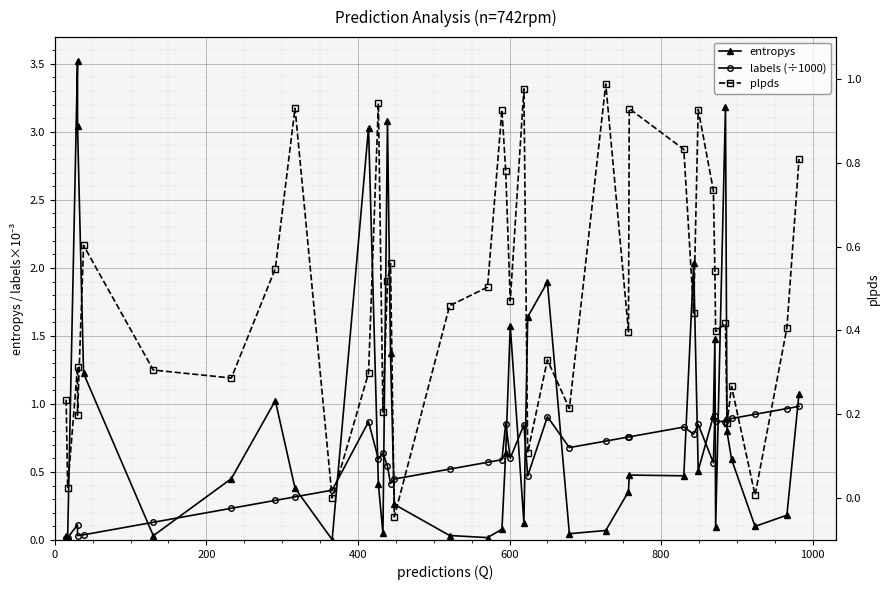

What is the difference between the maximum and minimum values in the labels (÷1000) series?

1.0